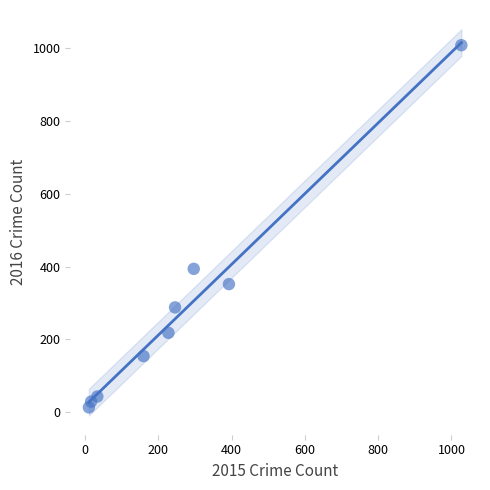

What Y value in the scatter plot is closest to 511?

394